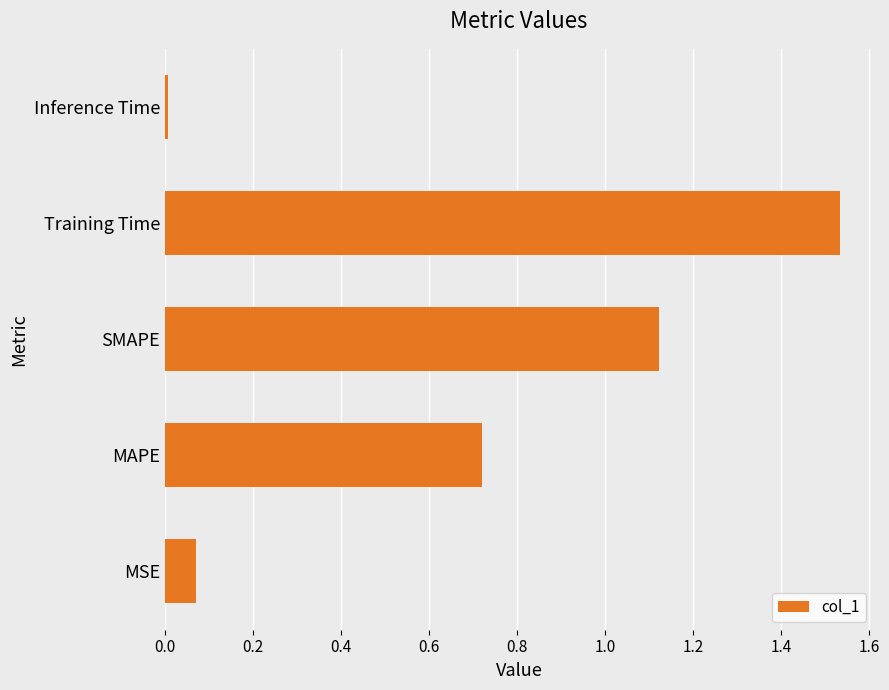

What is the sum of the values at MSE and MAPE?

0.8